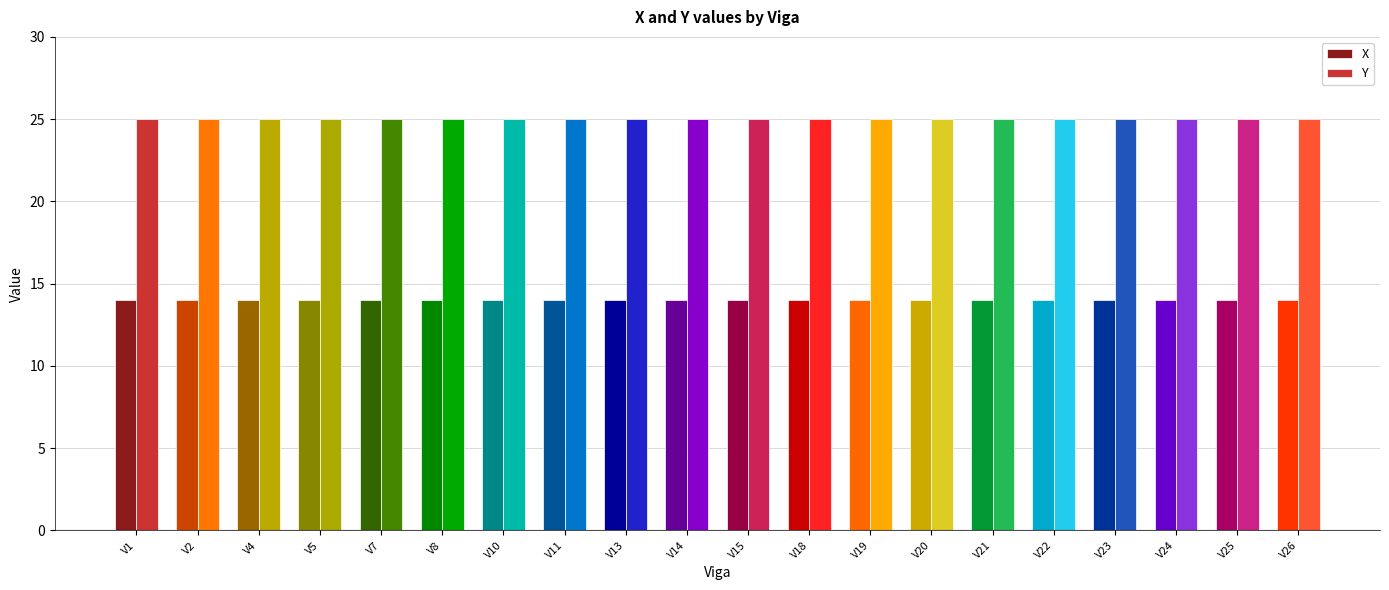

True or false: Y has a value of 25 at V4.

True